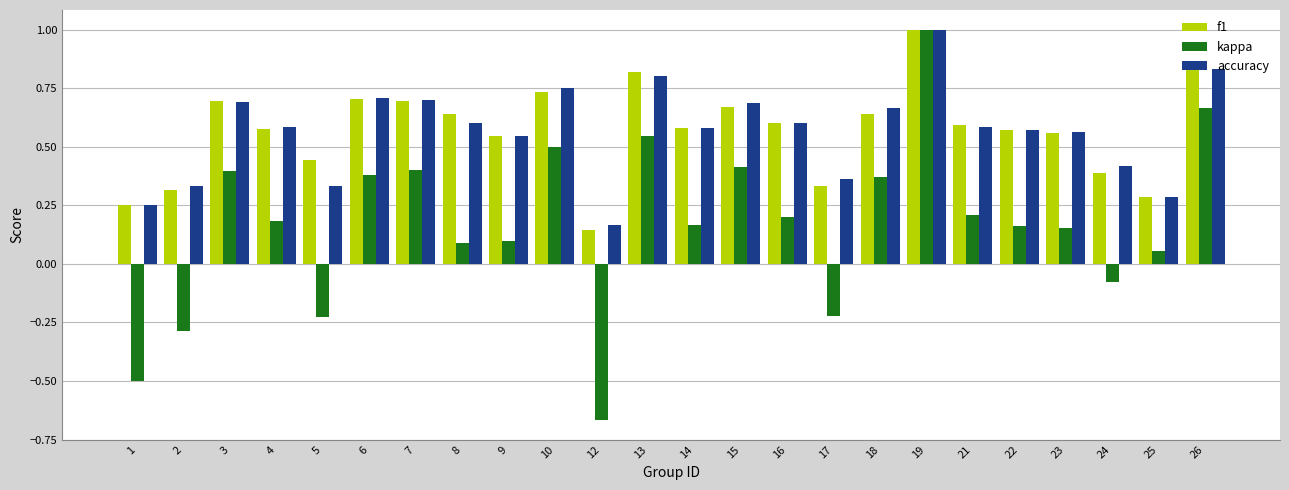

What is the sum of the accuracy values at 10 and 4?

1.3